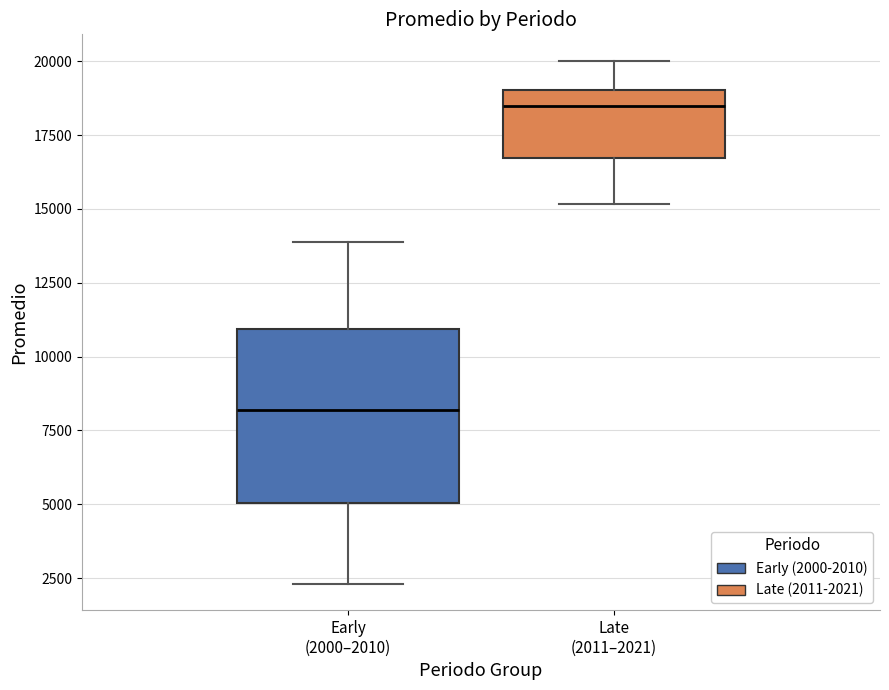

Where is the lower edge of the box for Early (2000–2010) on the y-axis? The values are not printed on the chart, so give them approximately, as read against the axis.

5000